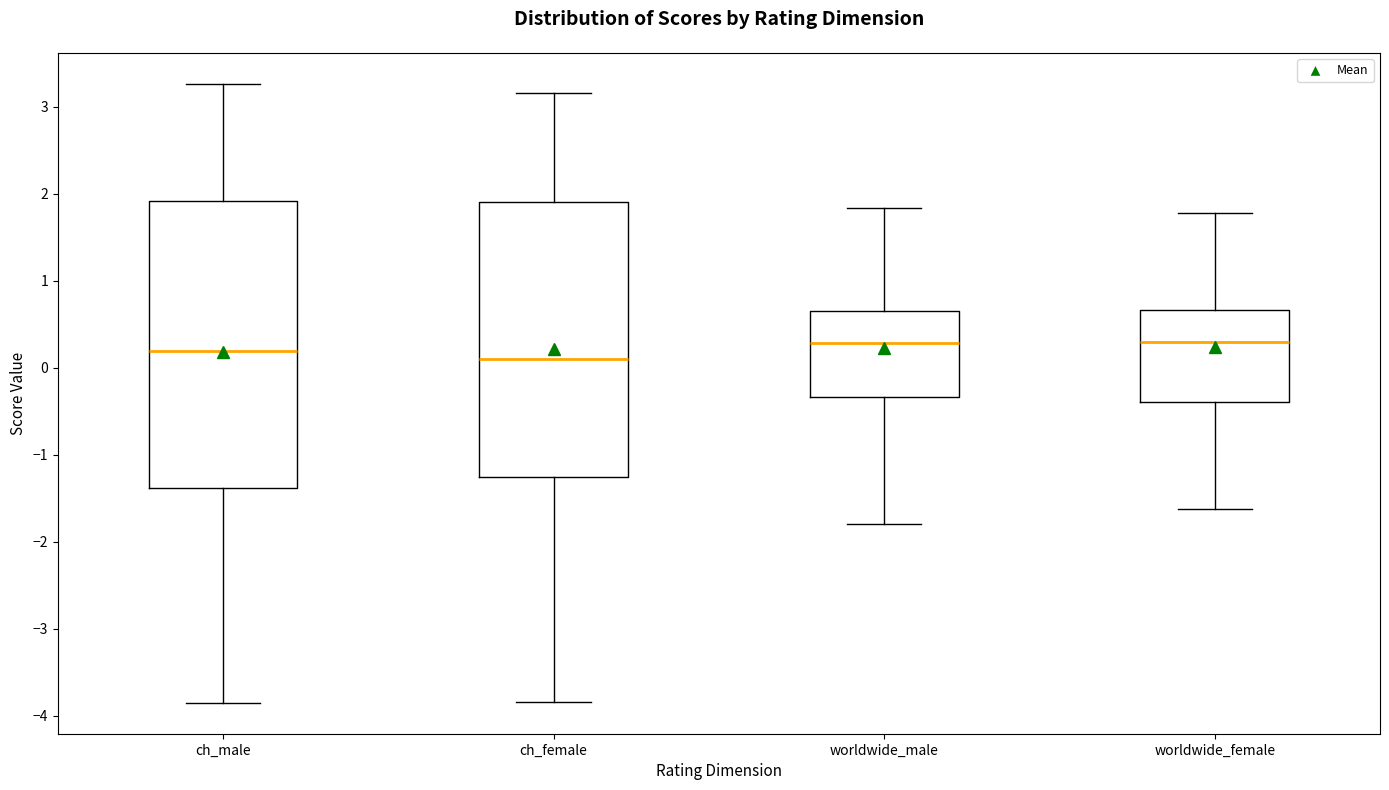

Reading left to right, transcribe this box plot: for each box, give where its median line is, the range the box spans, and where its two whiskers end, as read against the y-axis. The values are not printed on the chart, so give them approximately, as read against the axis.

ch_male: median 0.2, box -1.4 to 1.9, whiskers -3.8 to 3.3
ch_female: median 0.1, box -1.3 to 1.9, whiskers -3.8 to 3.2
worldwide_male: median 0.3, box -0.3 to 0.7, whiskers -1.8 to 1.8
worldwide_female: median 0.3, box -0.4 to 0.7, whiskers -1.6 to 1.8